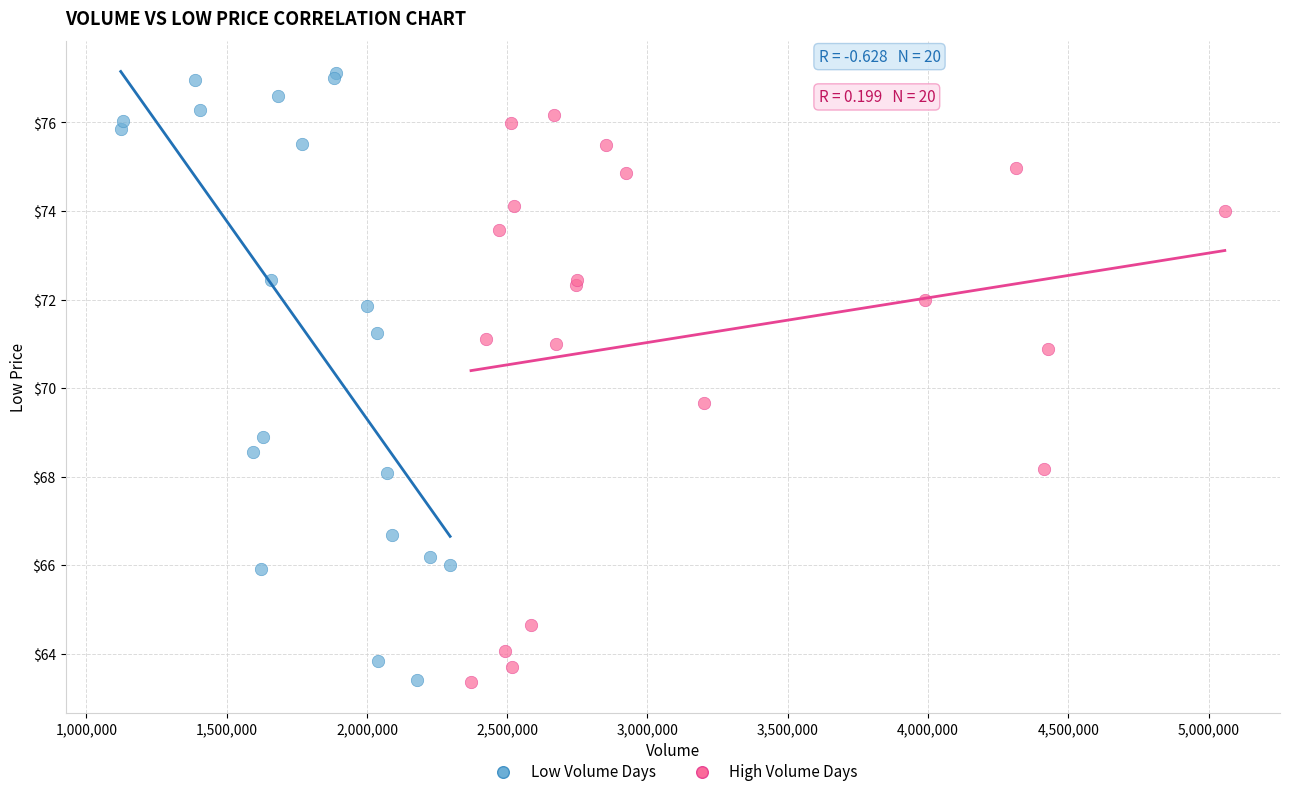

Which series contains the highest Y value?

Low Volume Days